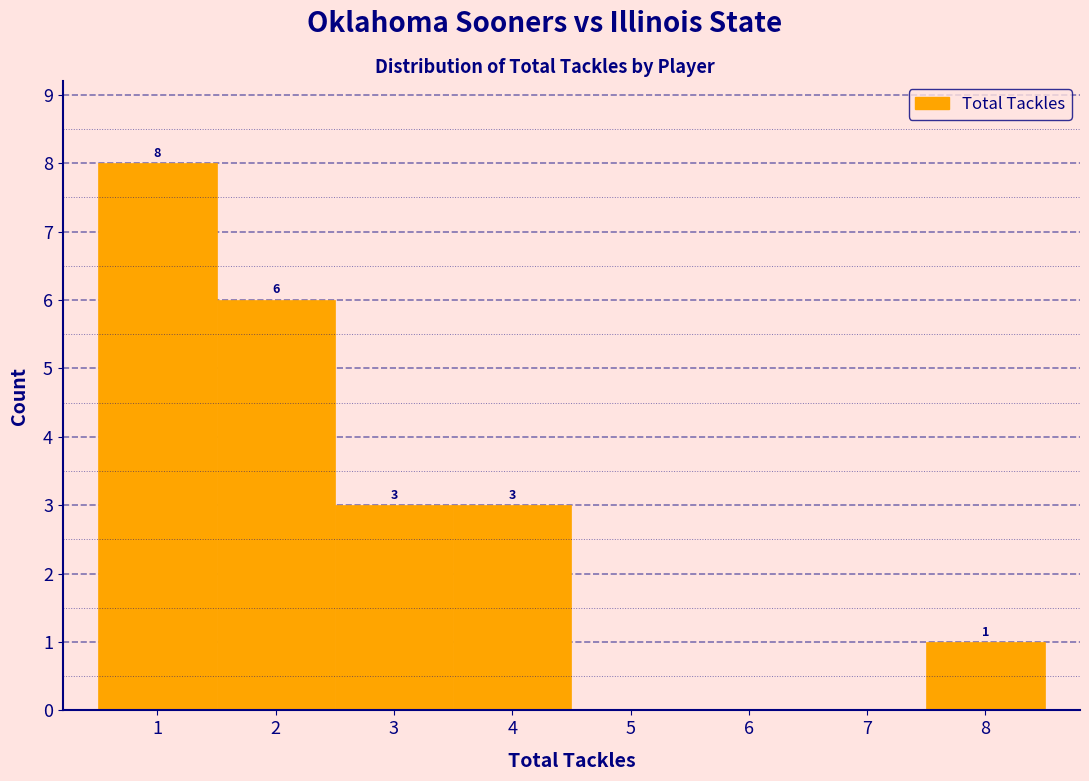

Which range on the x-axis has the tallest bar?

0.5 to 1.5